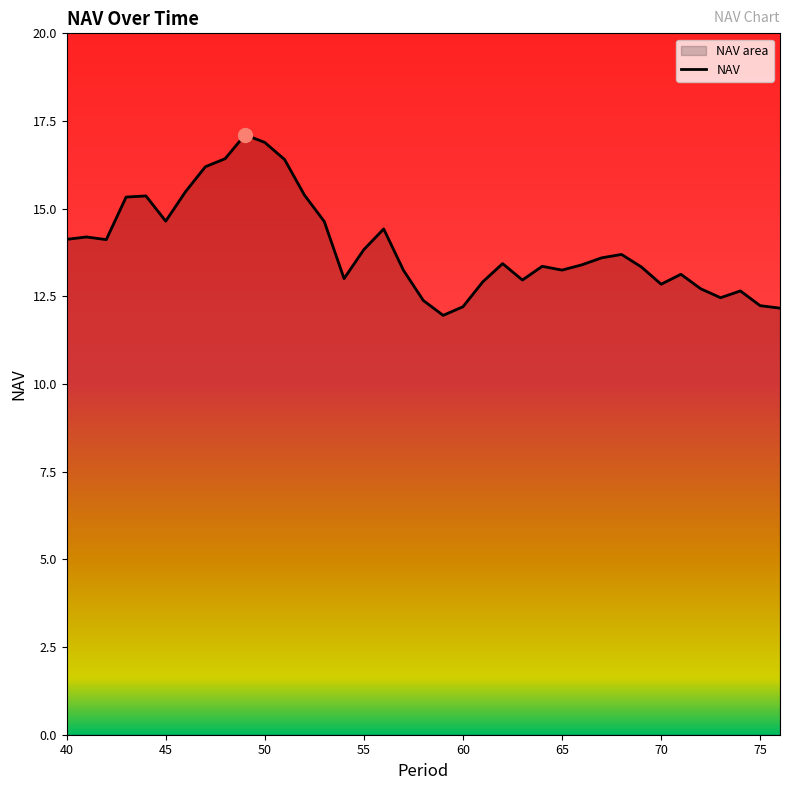

What is the minimum value shown in the chart?

12.0